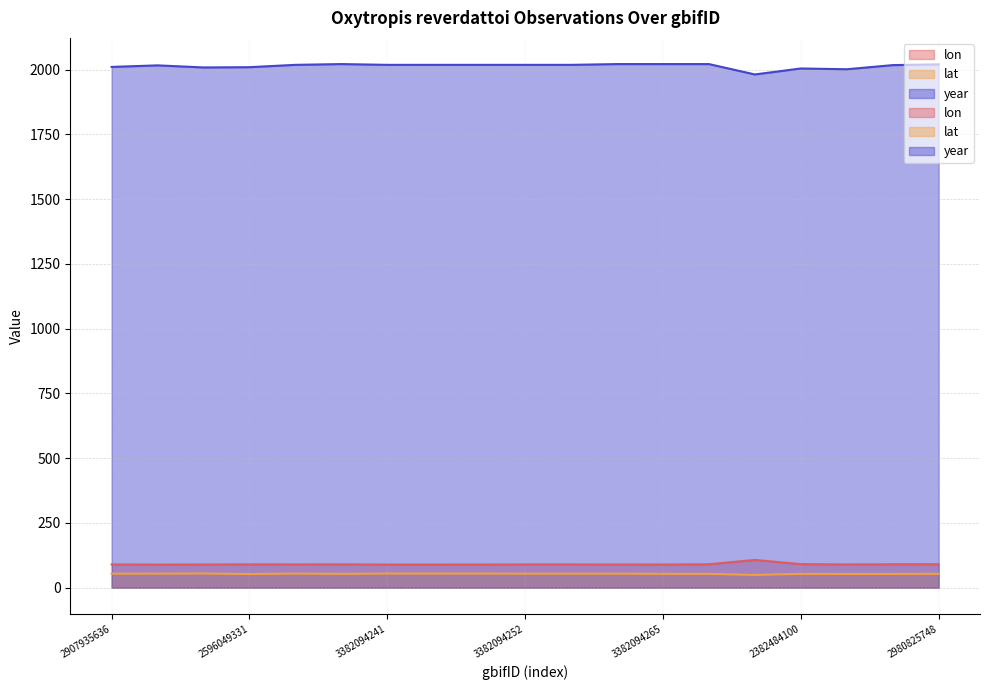

What is the spread (max minus min) of values at 3382094276?

1967.4